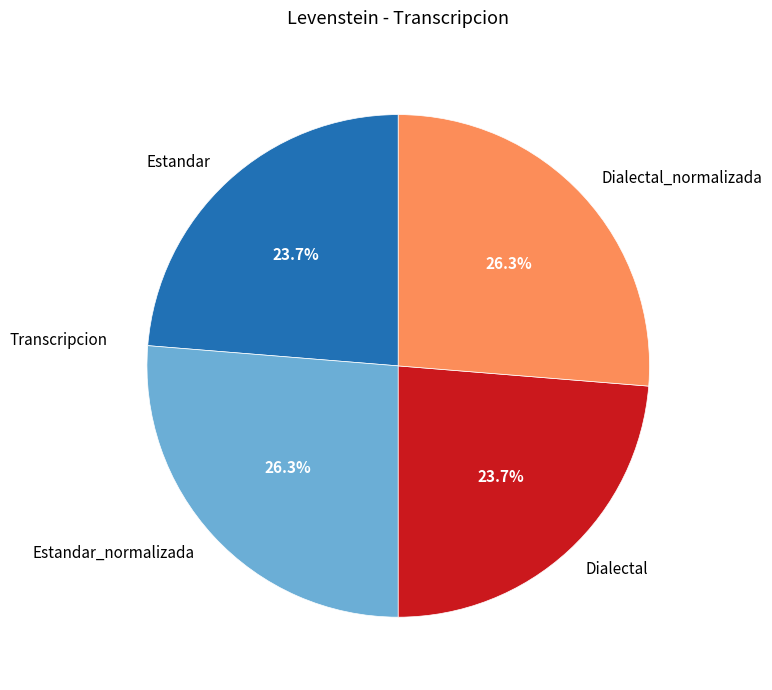

To the nearest percent, what portion does Dialectal_normalizada represent?

26%